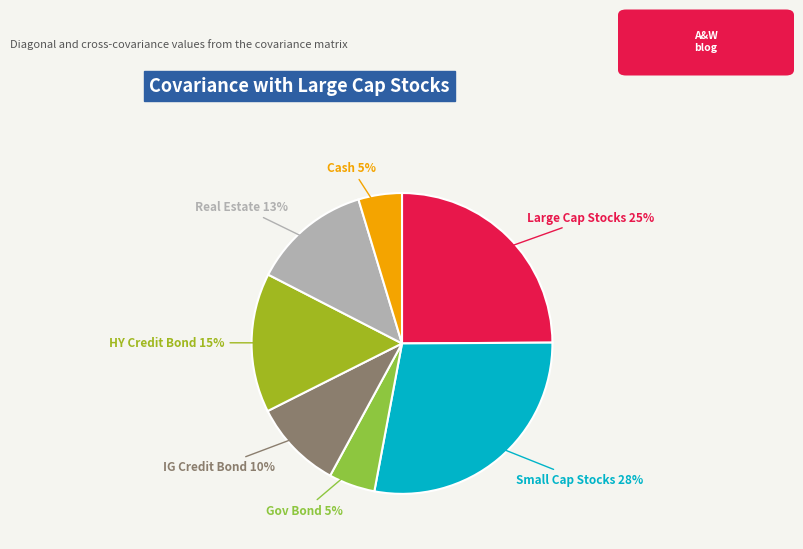

Do Large Cap Stocks and IG Credit Bond together represent more than half of the pie?

No